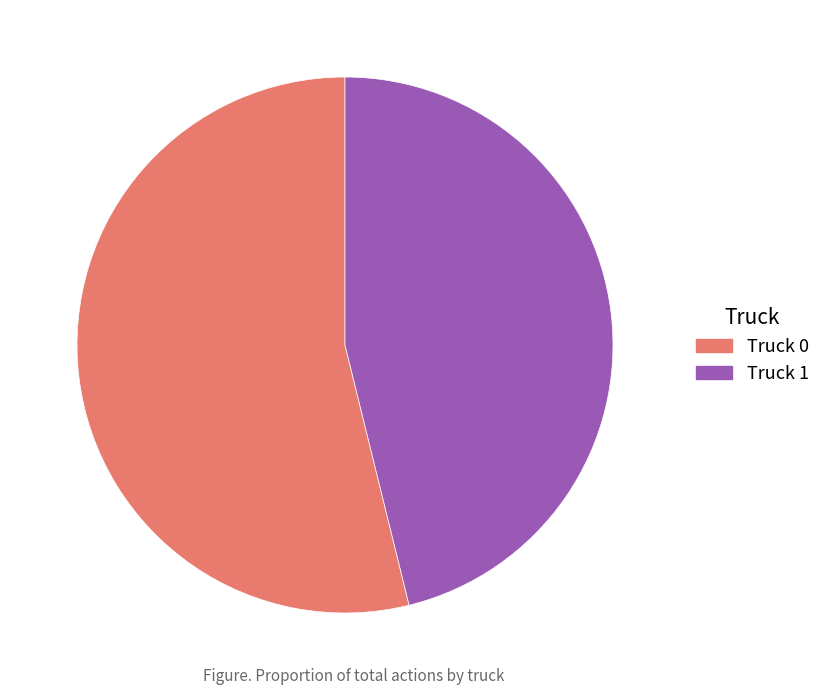

Does any single category account for the majority?

Yes